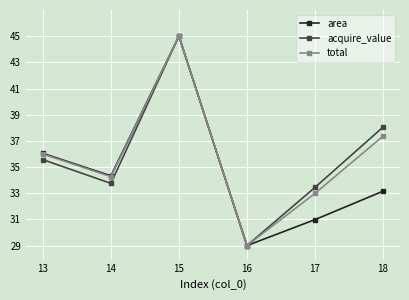

Is this an area chart (filled region under the line)?

No